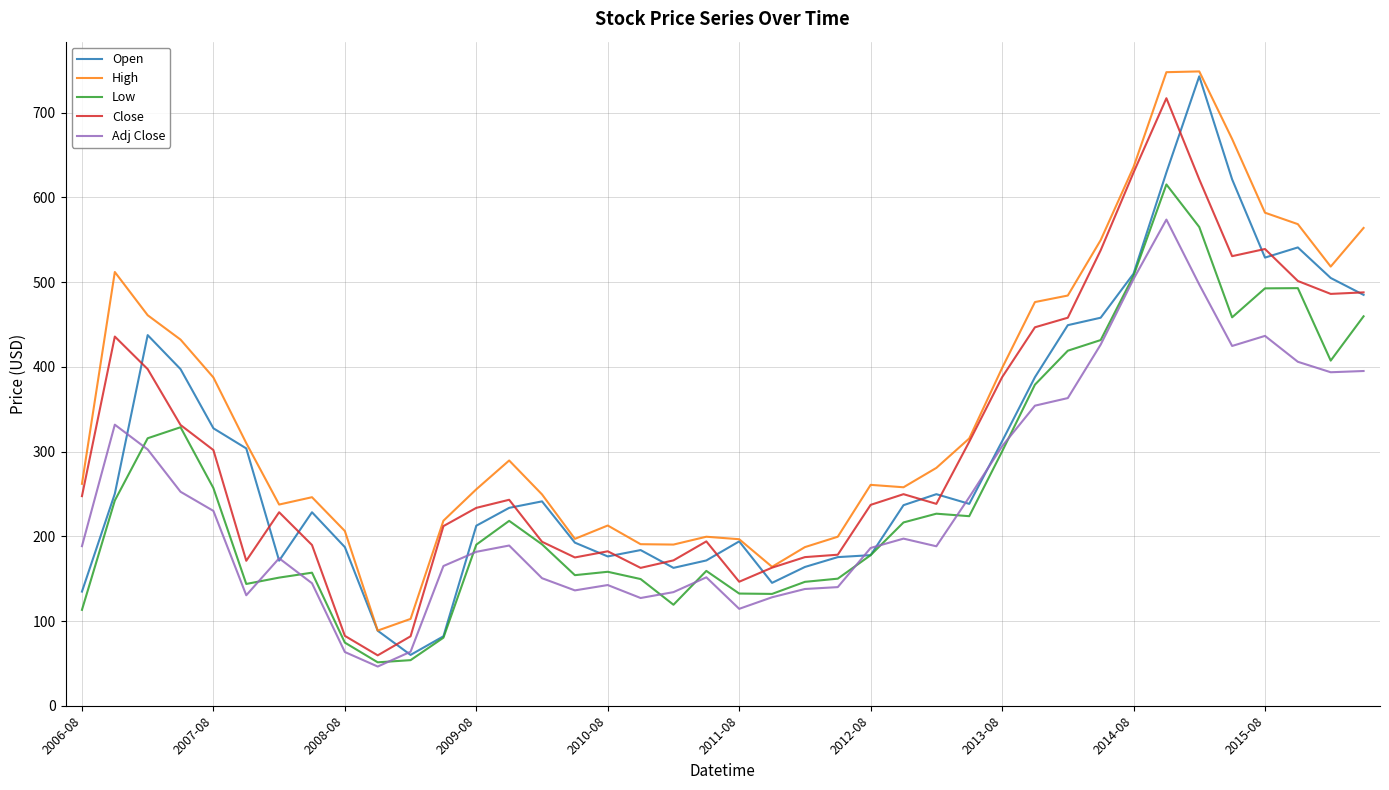

What is the highest value of the High series?

748.8